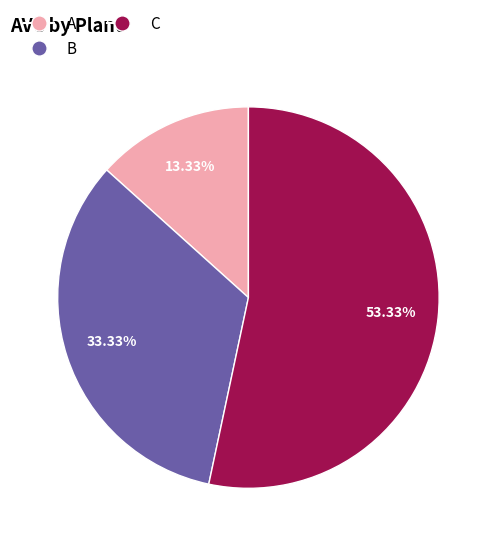

Rank the categories by value from highest to lowest.

C, B, A